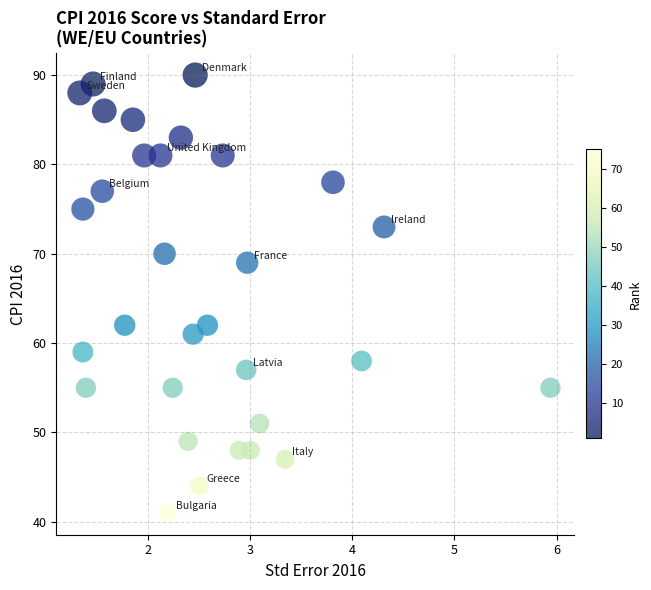

What is the range of Y values (max minus min)?

49